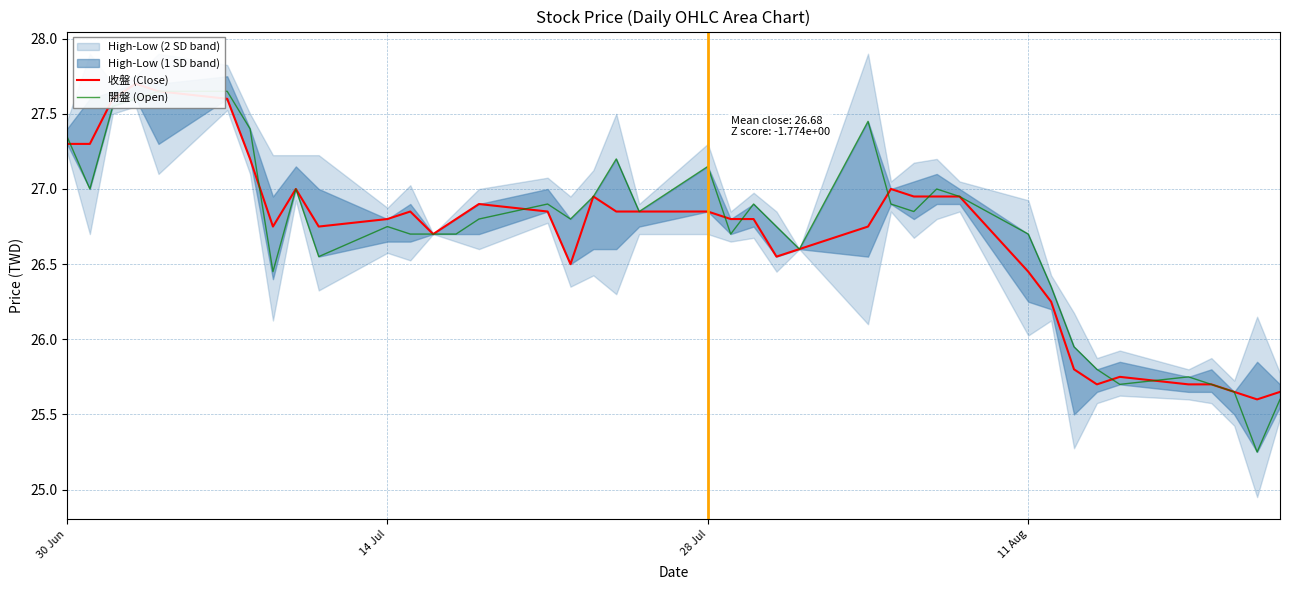

Which series has the widest spread of values?

開盤 (Open)